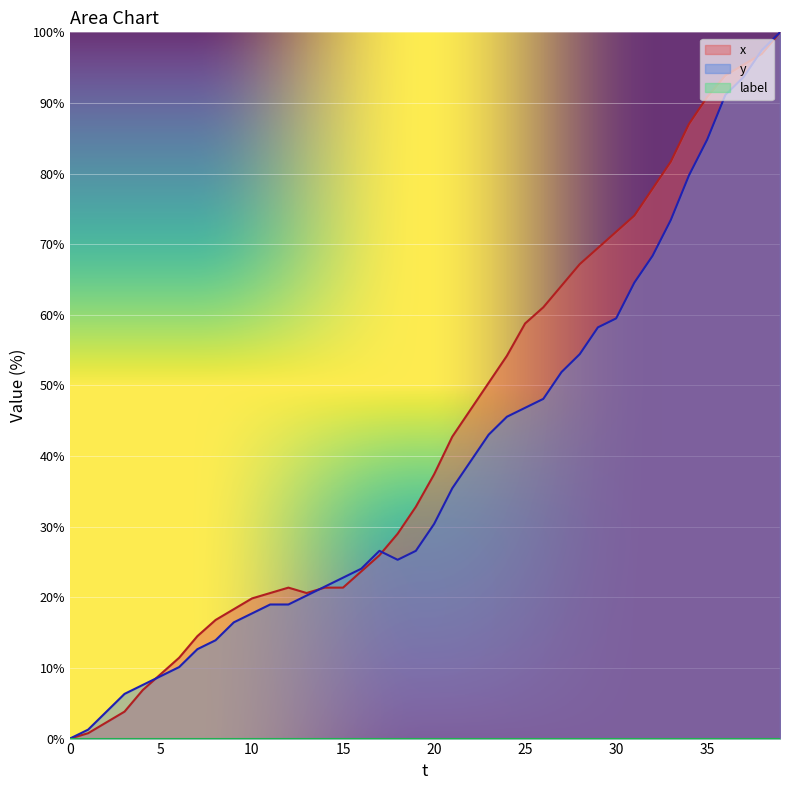

Is it true that x equals 50.4 at 23?

True